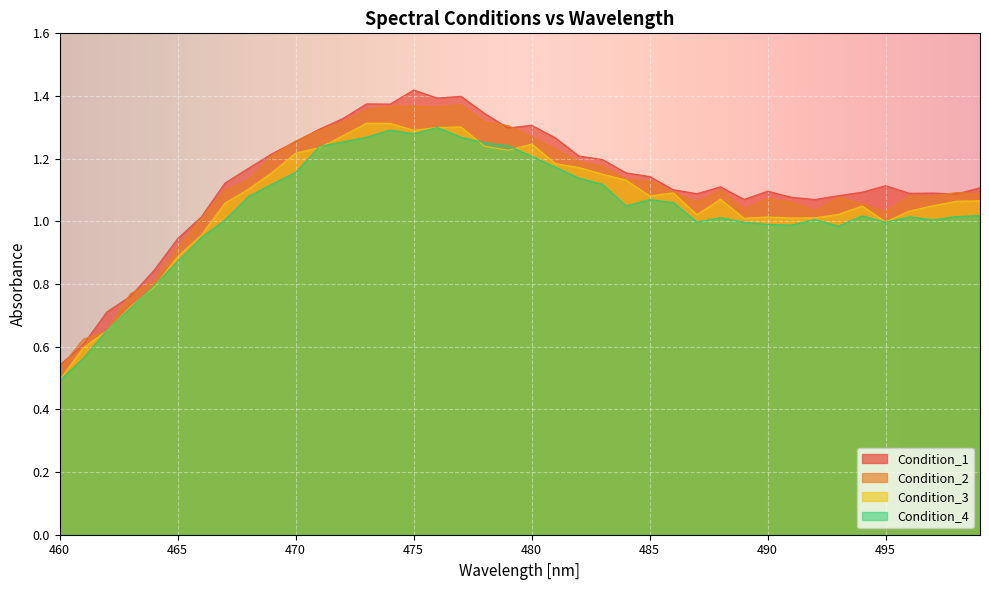

What is the value of the Condition_1 point at the 26th from the left?

1.1